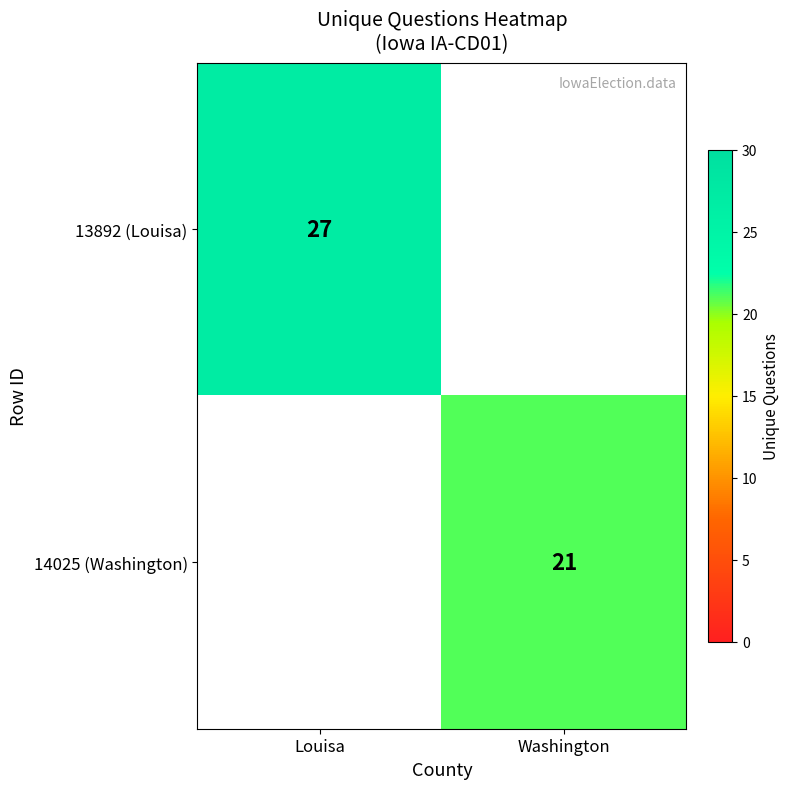

The 14025 (Washington) series shows 14 at Washington. True or false?

False